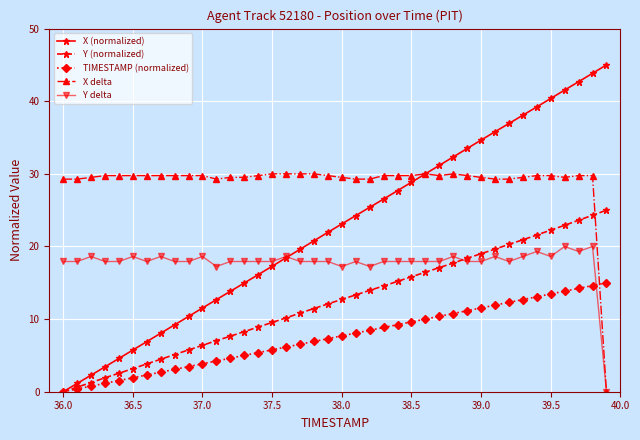

Which series has the largest total across all categories?

X delta